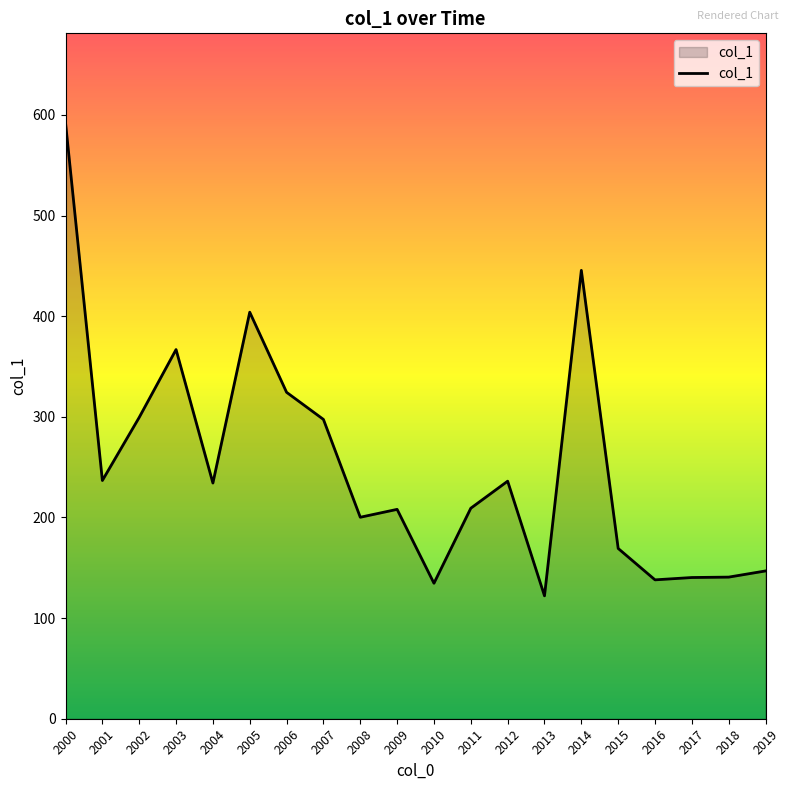

What is the difference between the maximum and minimum values?

470.1